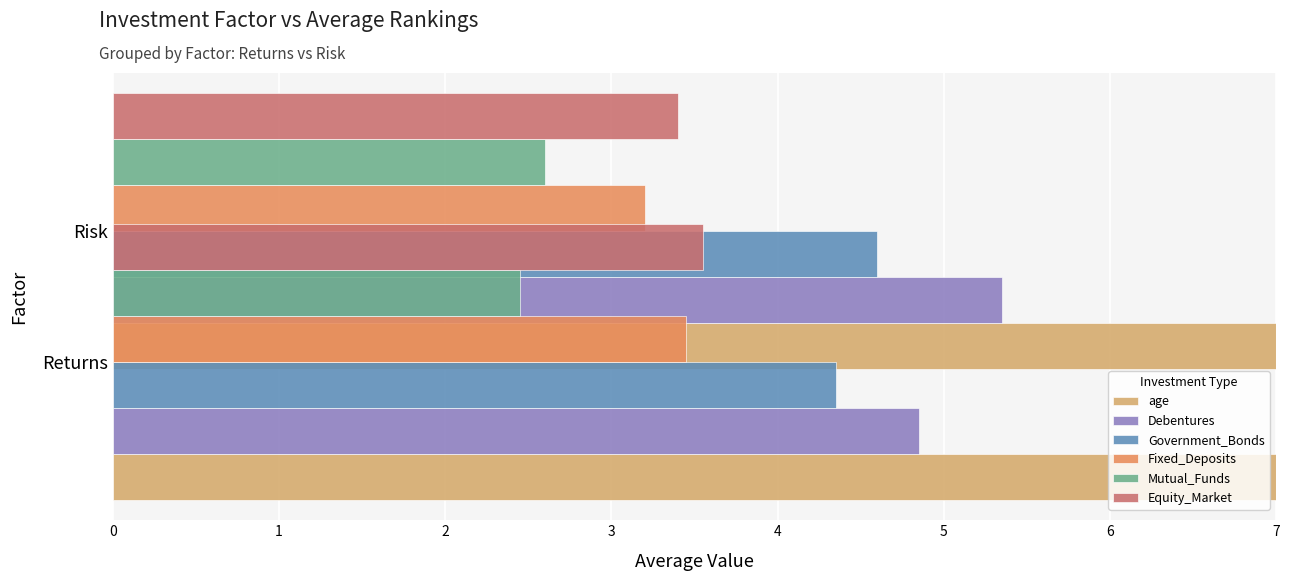

Which series has the widest spread of values?

Debentures